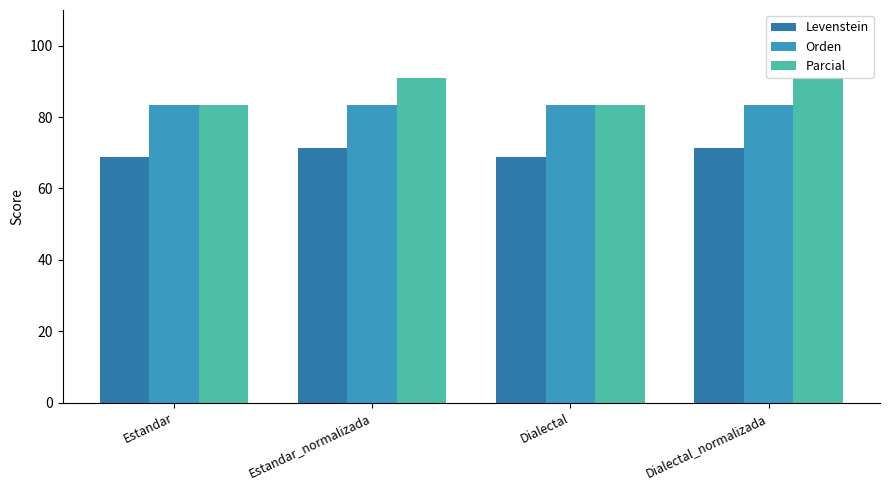

How many groups of bars are there?

4